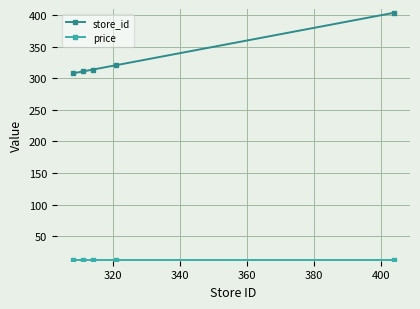

Which series has the largest total across all categories?

store_id